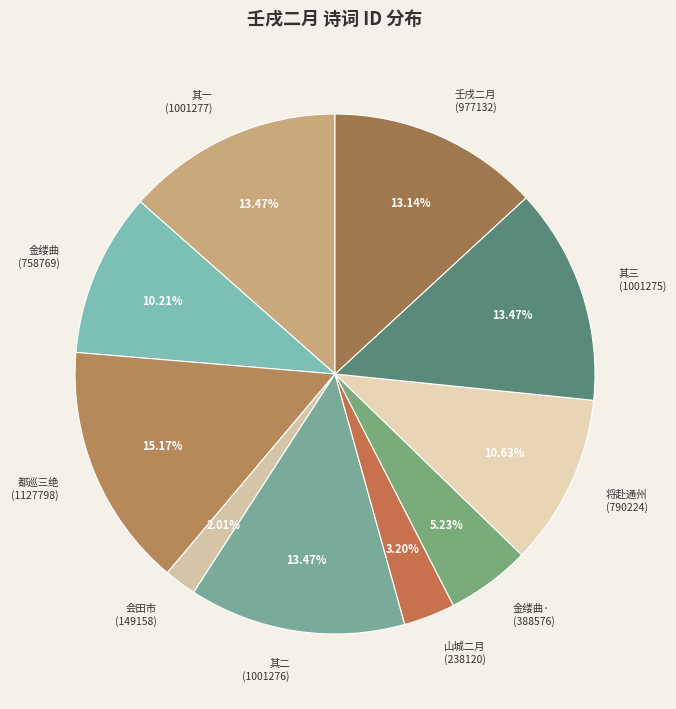

Which has a higher value, 山城二月 (238120) or 其三 (1001275)?

其三 (1001275)